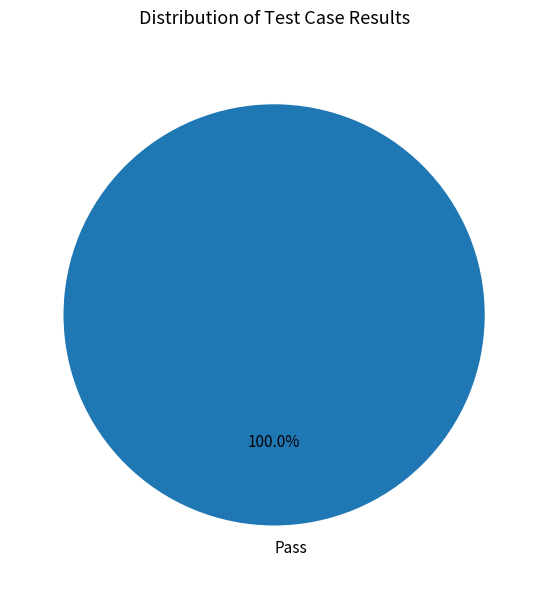

Which category accounts for the majority?

Pass